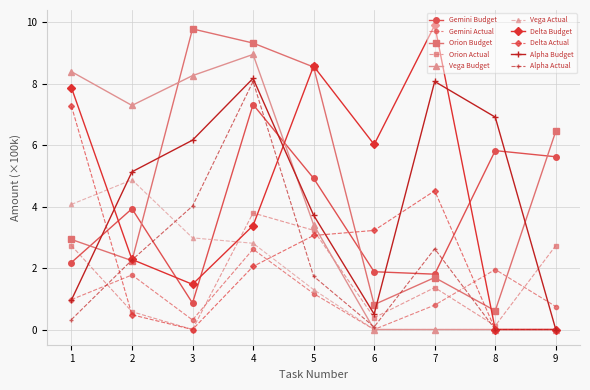

What is the value of the Vega Actual point at the 1st from the left?

4.1